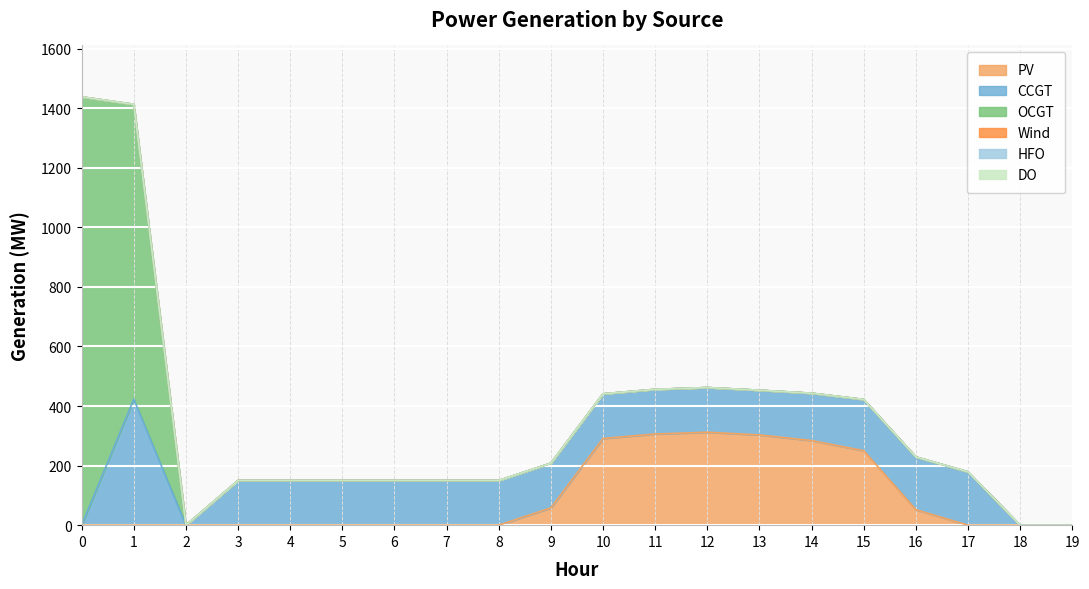

Is the value of CCGT at 12 greater than the value of OCGT at 7?

Yes